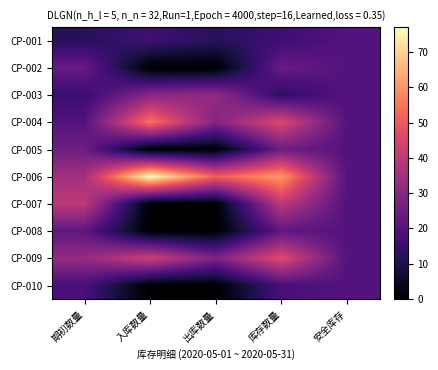

What is the total value across all series at 库存数量?

312